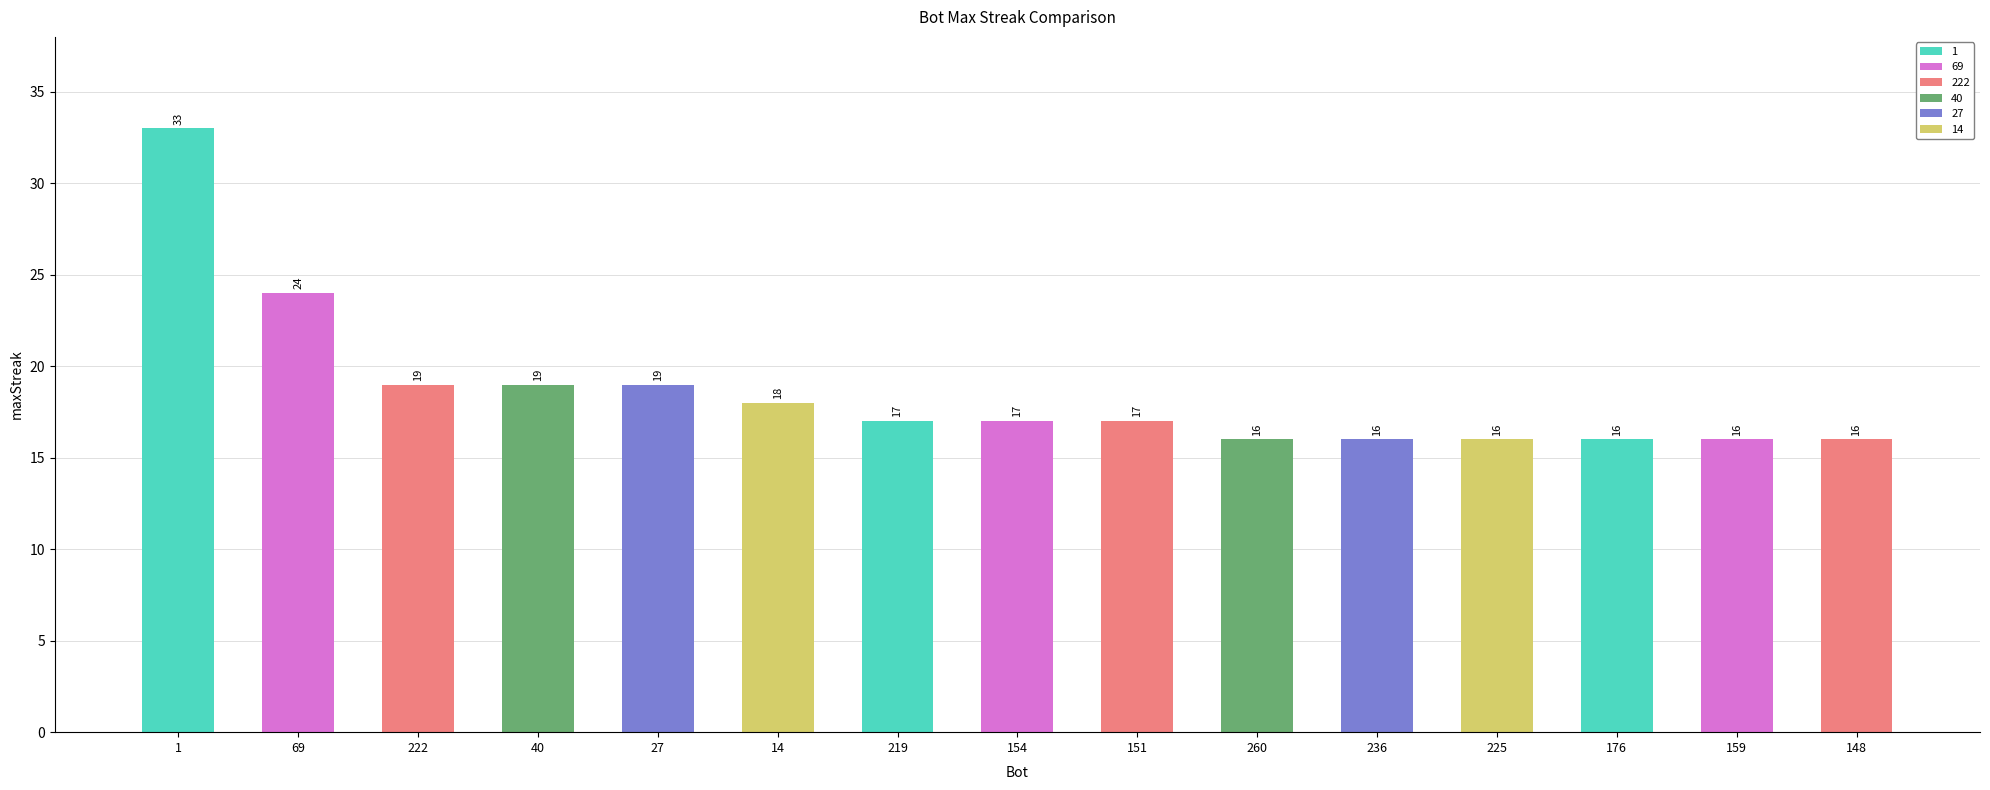

What is the approximate value at 222, to the nearest 5?

20